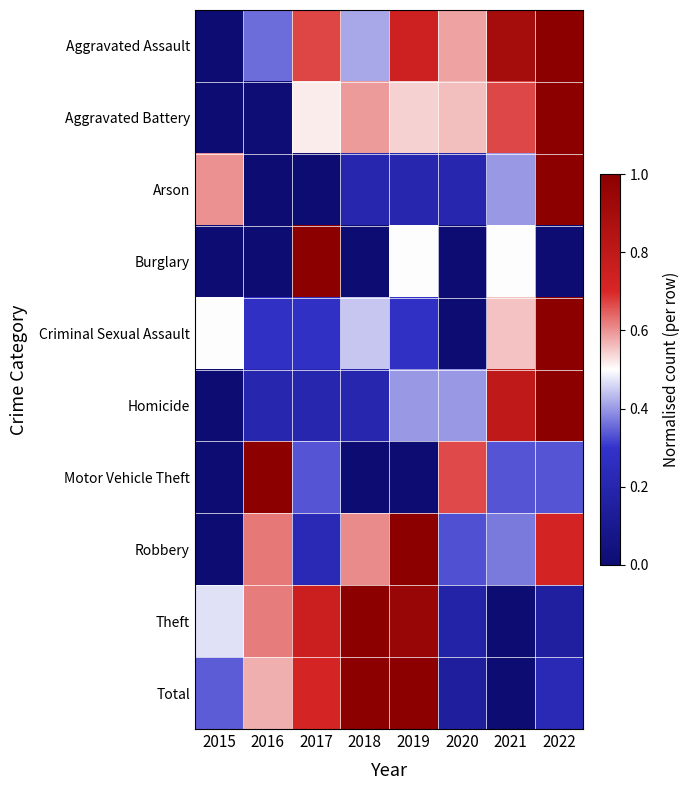

Rank the series by their maximum value, from lowest to highest.

Aggravated Assault, Aggravated Battery, Arson, Burglary, Criminal Sexual Assault, Homicide, Motor Vehicle Theft, Robbery, Theft, Total